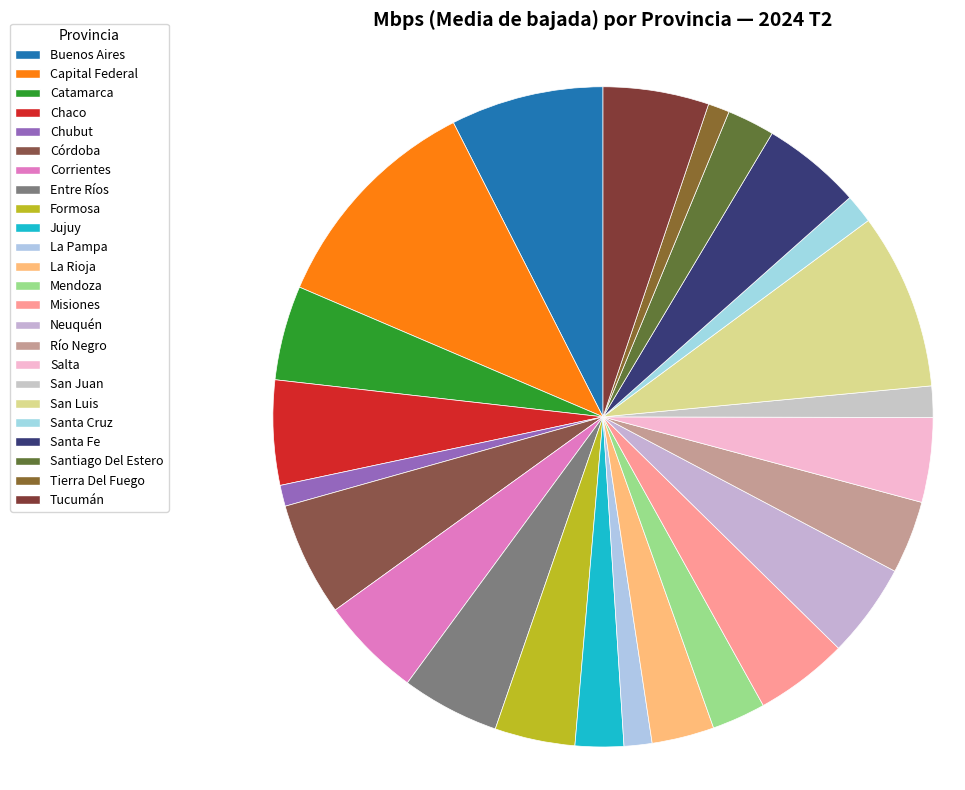

Which slice is the largest?

Capital Federal